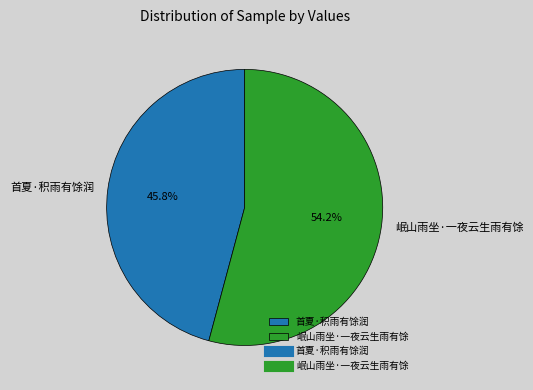

What is the largest slice in the pie chart?

岷山雨坐·一夜云生雨有馀